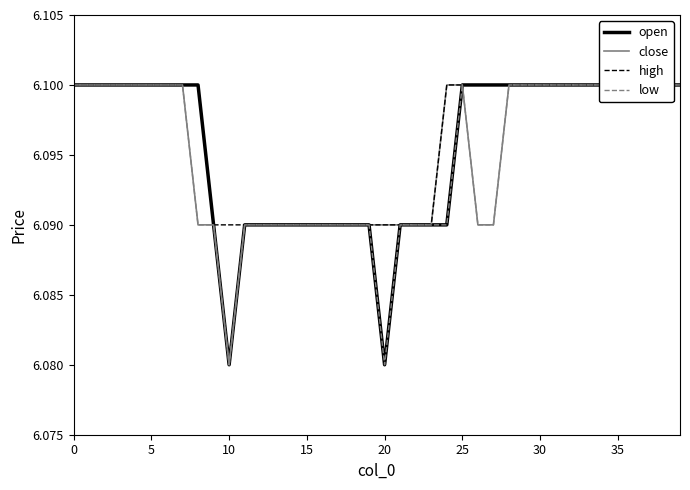

What is the value of the low point at the 7th from the left?

6.1